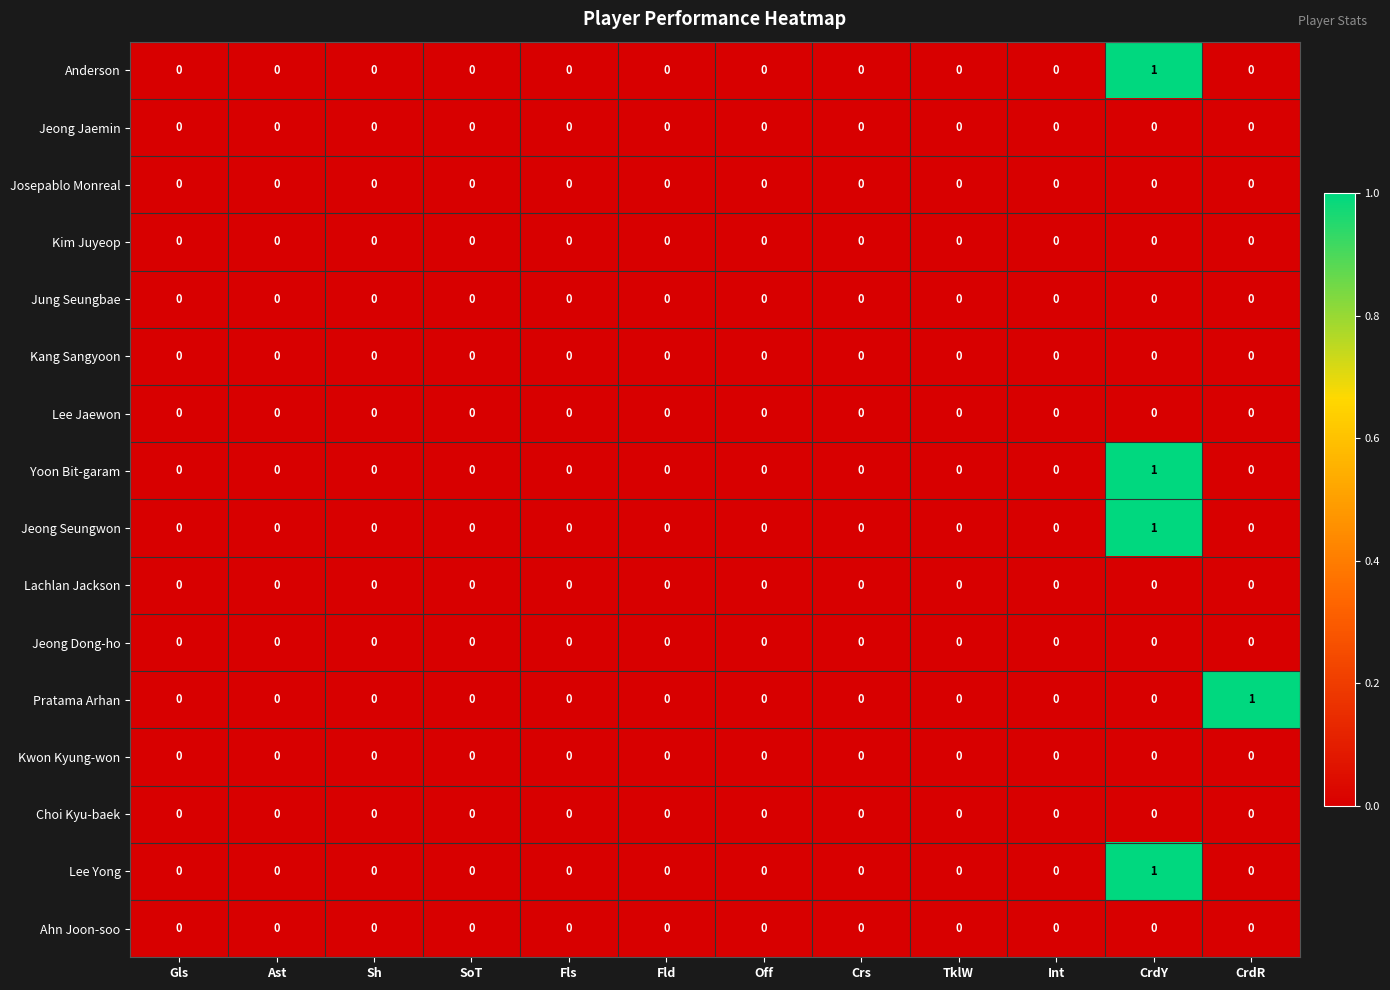

The Kwon Kyung-won series shows 0 at Sh. True or false?

True